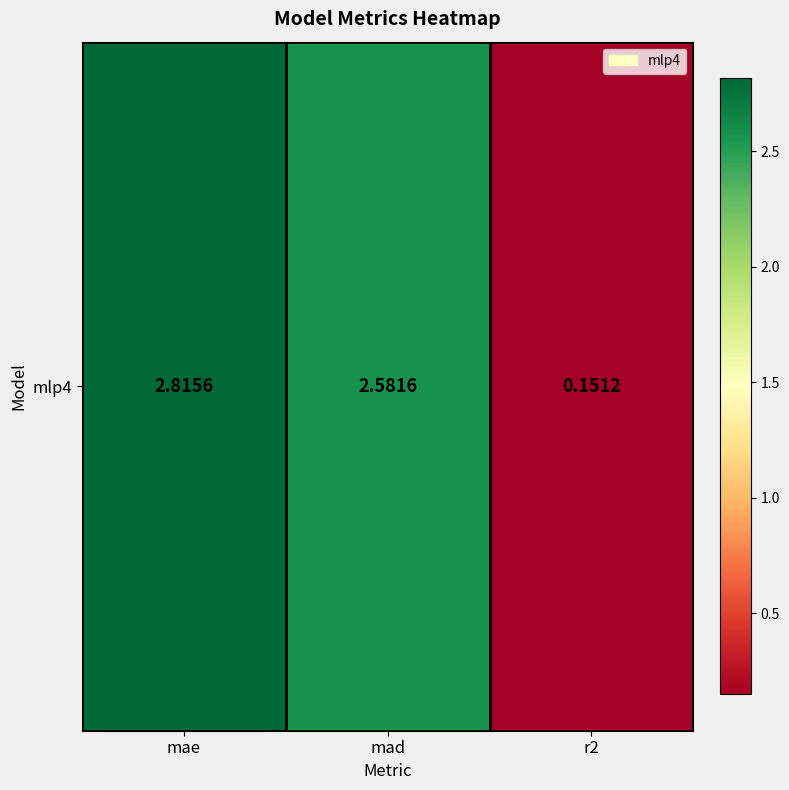

Where is the data nearest to the value 1?

r2